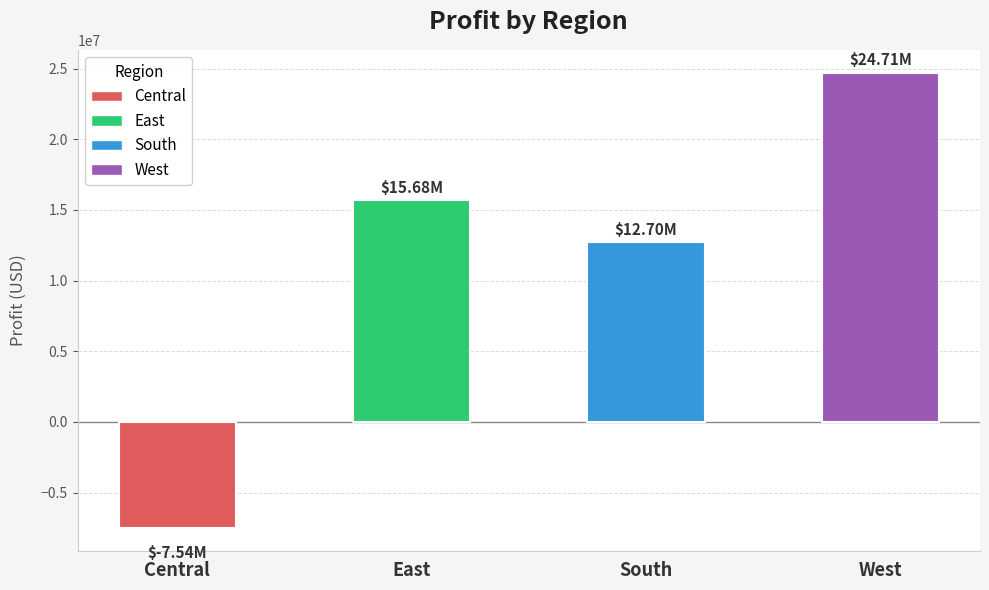

Rank the categories by value from lowest to highest.

Central, South, East, West